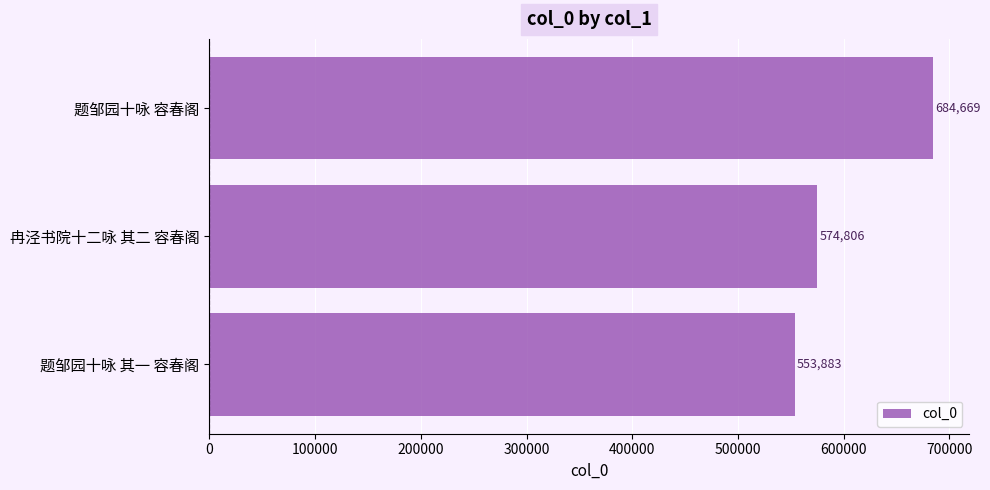

How many bars are there in total?

3